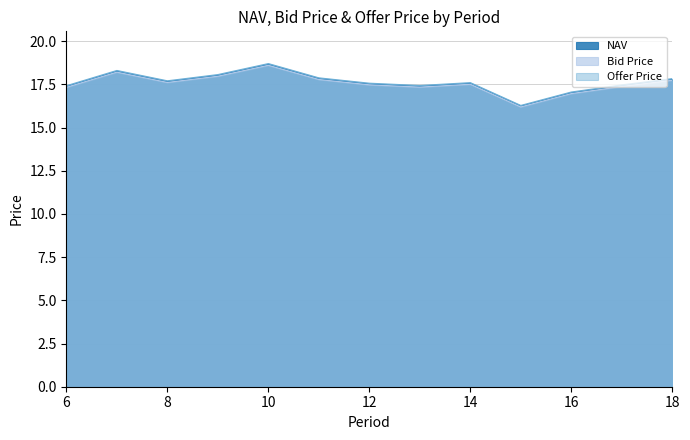

Rank the series by their maximum value, from lowest to highest.

Bid Price, NAV, Offer Price